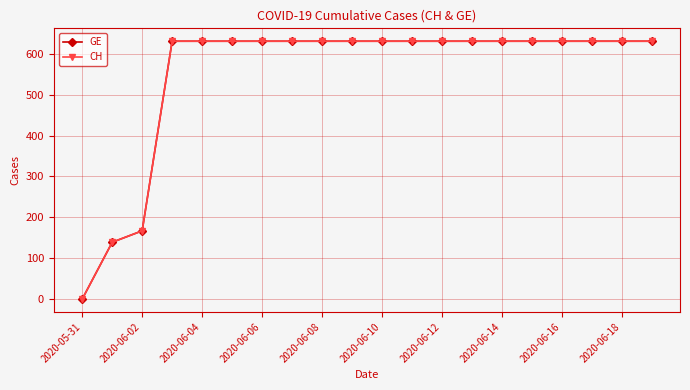

Which category has the highest value across all series?

2020-06-06